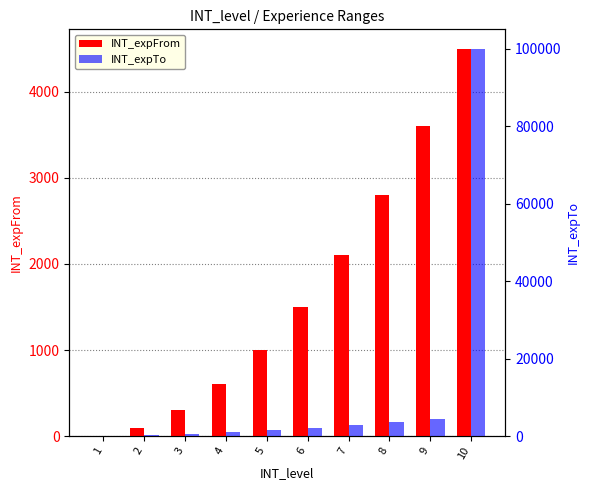

Which category has the lowest value in the INT_expFrom series?

1